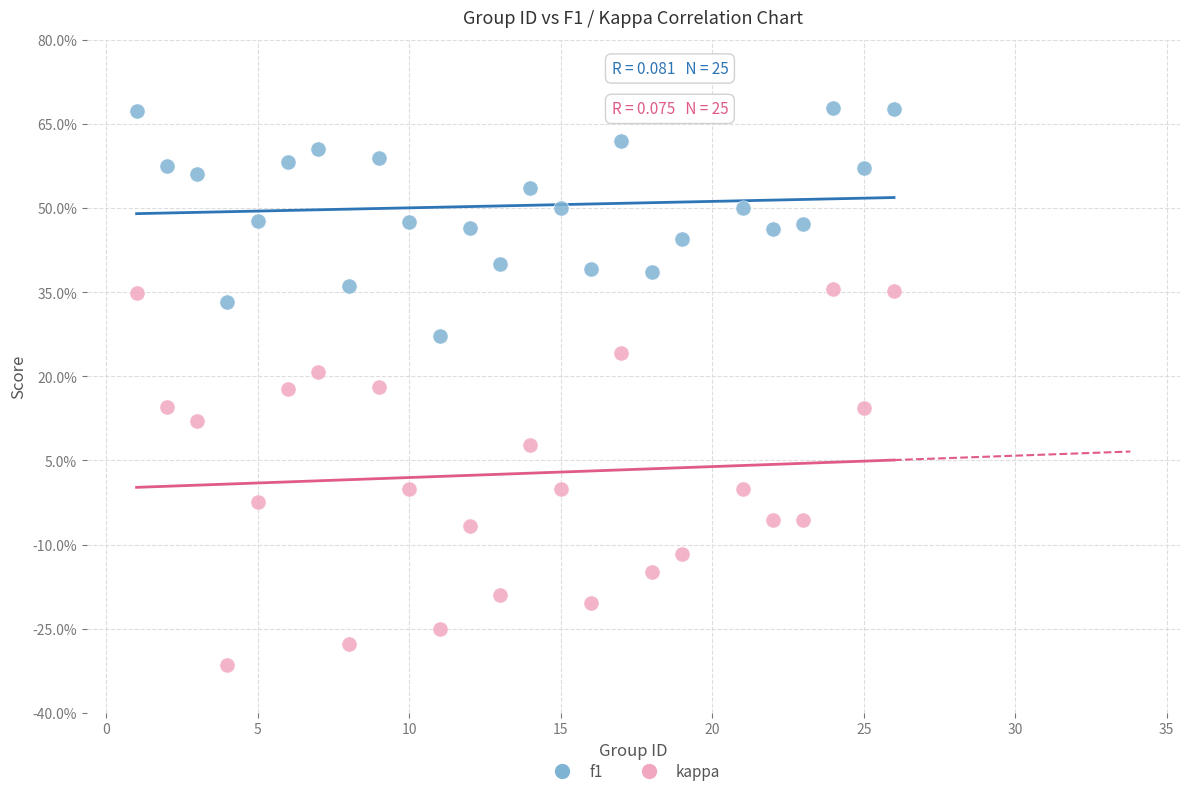

Which series has the widest spread of Y values?

kappa